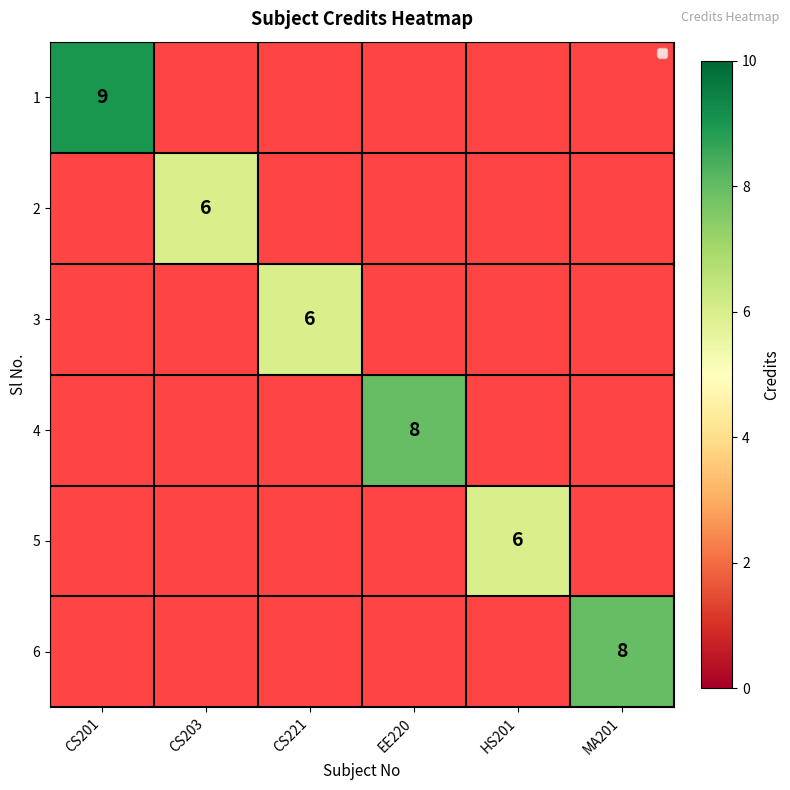

Is it true that 3 equals 6 at CS221?

True